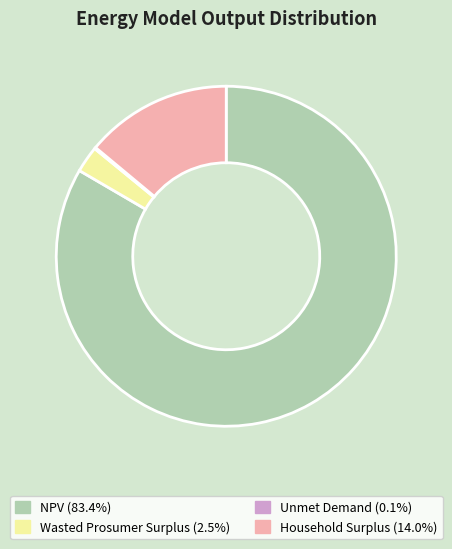

Does Household Surplus (14.0%) account for over 50% of the chart?

No